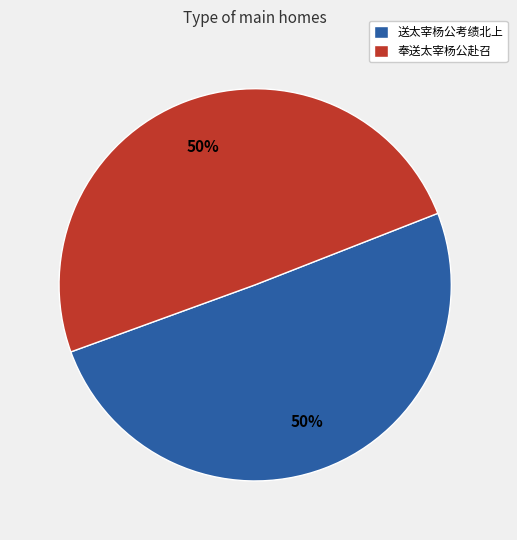

Do 送太宰杨公考绩北上 and 奉送太宰杨公赴召 together represent more than half of the pie?

Yes